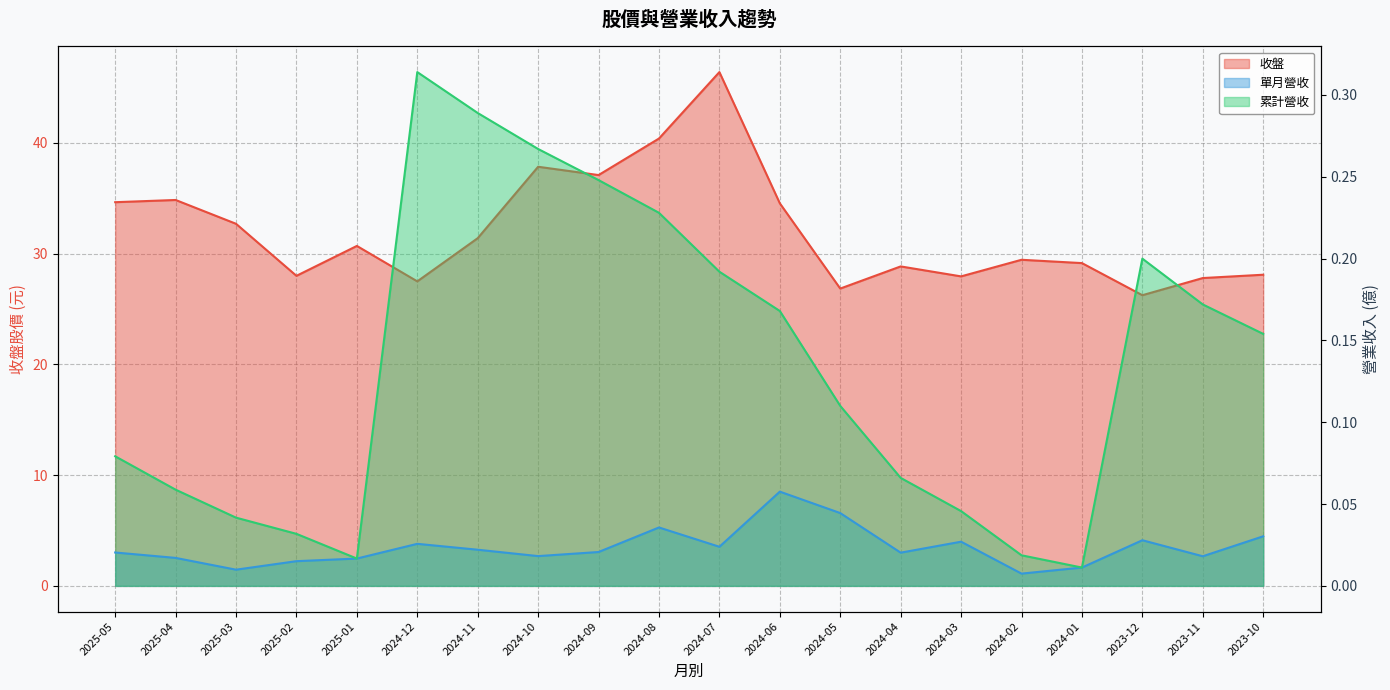

True or false: 單月營收 and 累計營收 cross at least once.

False